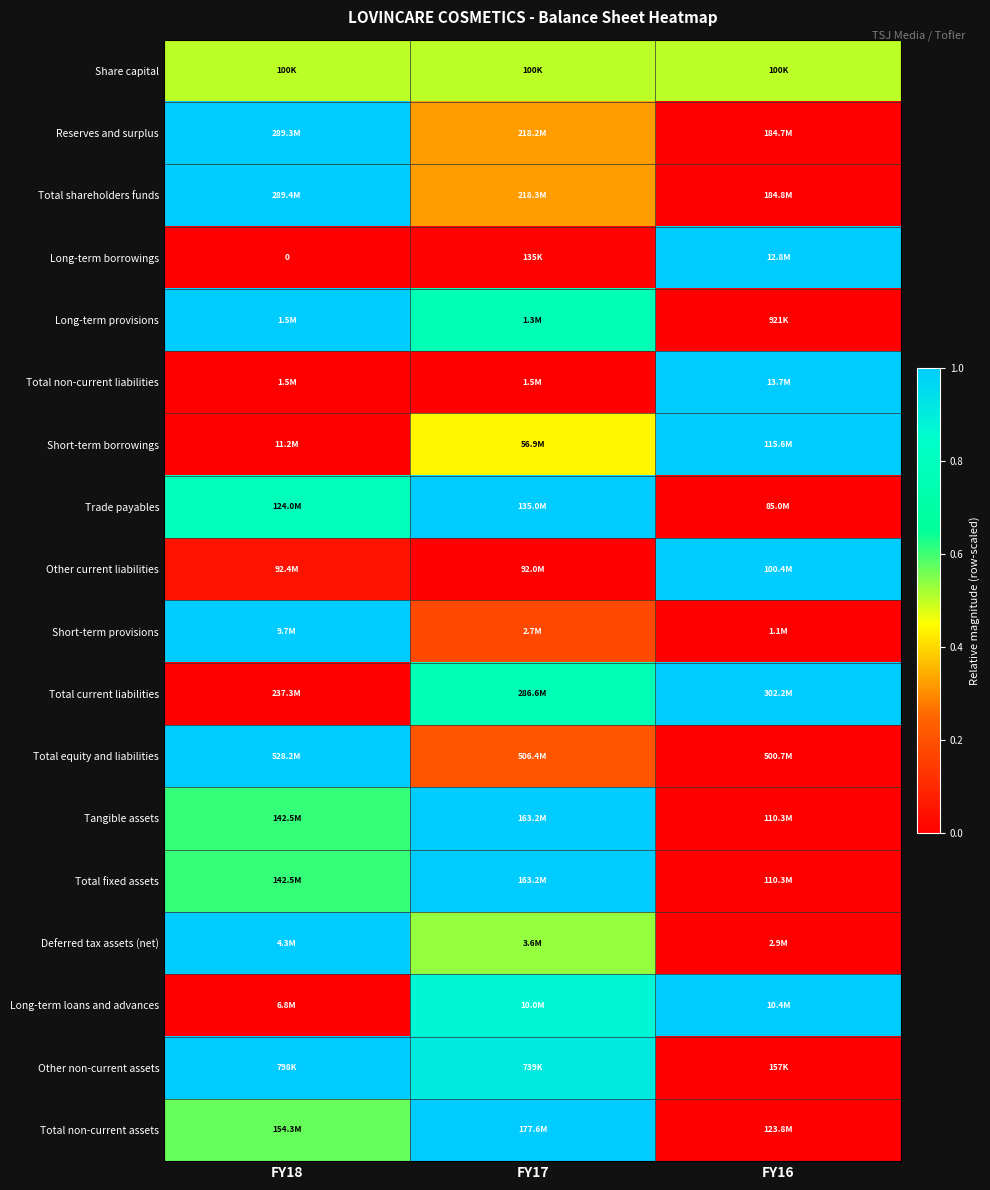

Is the value of Long-term loans and advances at FY16 greater than the value of Deferred tax assets (net) at FY17?

Yes